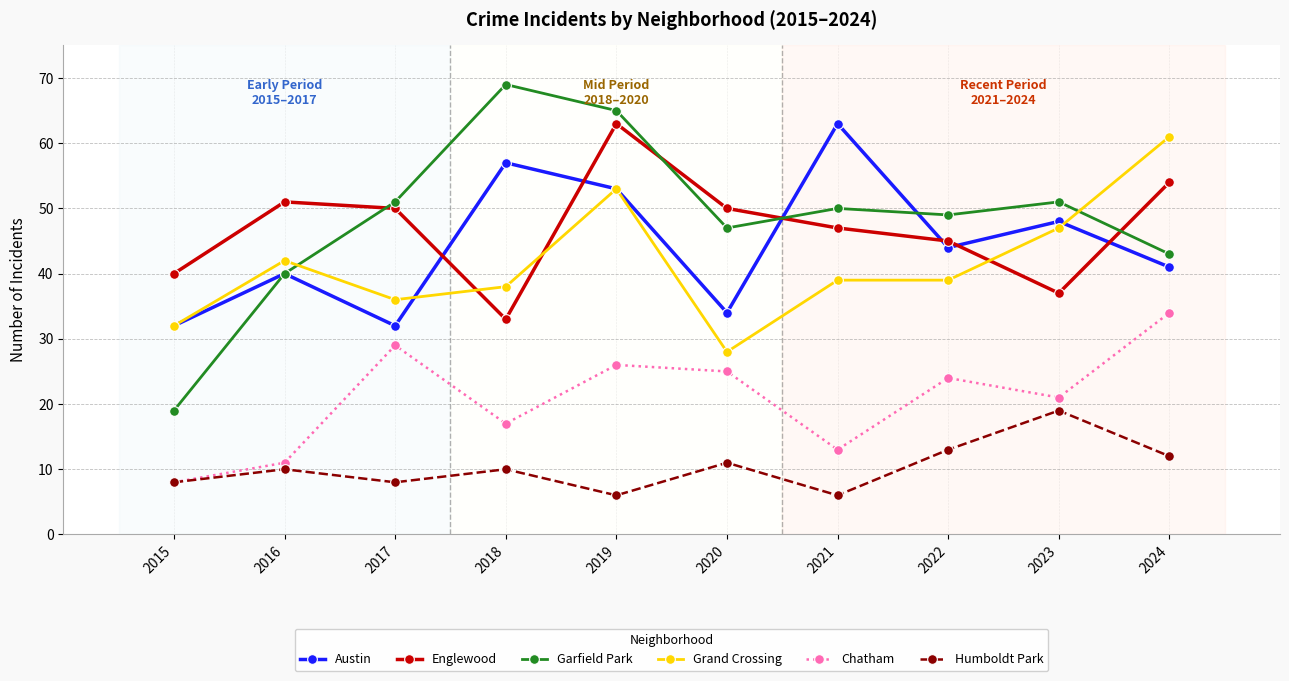

What is the average value of the Englewood series?

47